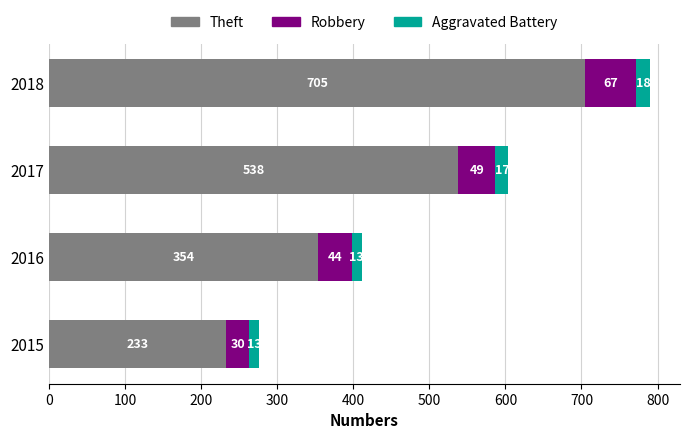

What is the difference between the maximum and minimum values in the Theft series?

472